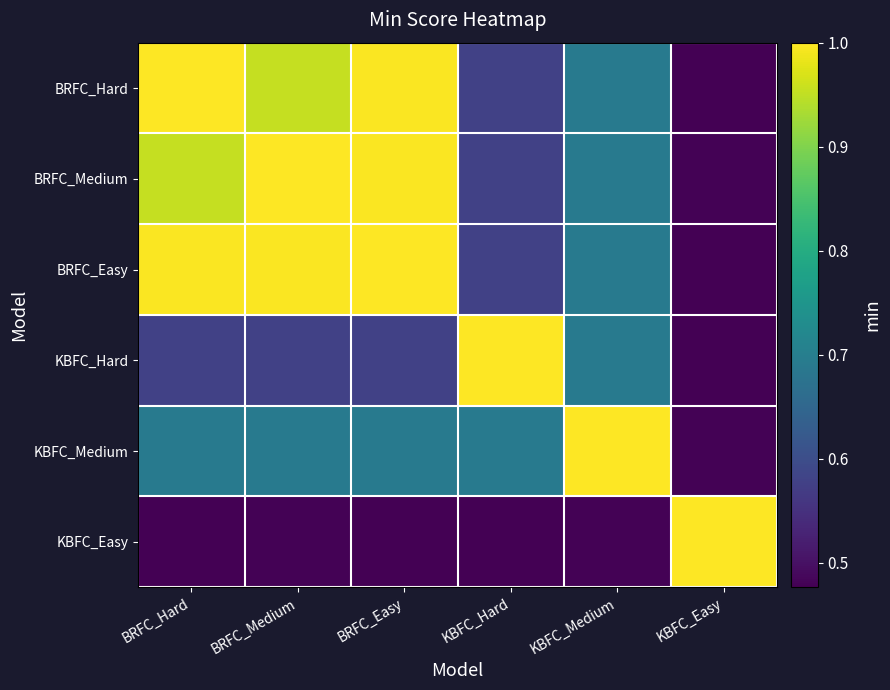

List the series in order of their peak value, lowest first.

BRFC_Hard, BRFC_Medium, BRFC_Easy, KBFC_Hard, KBFC_Medium, KBFC_Easy